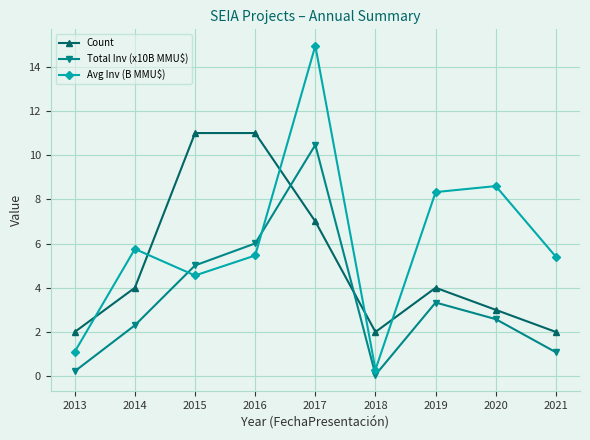

The Count series shows 3.3 at 2018. True or false?

False